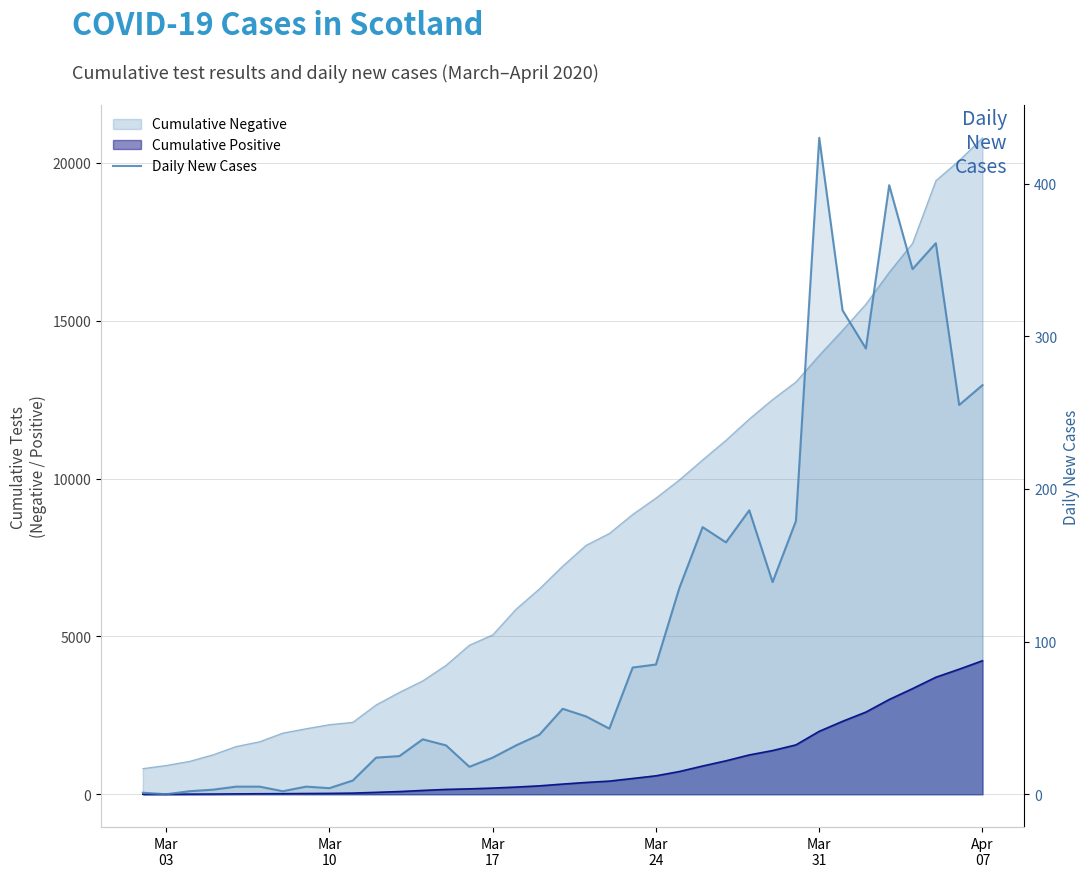

True or false: the data shows 4 at Mar 10.

True